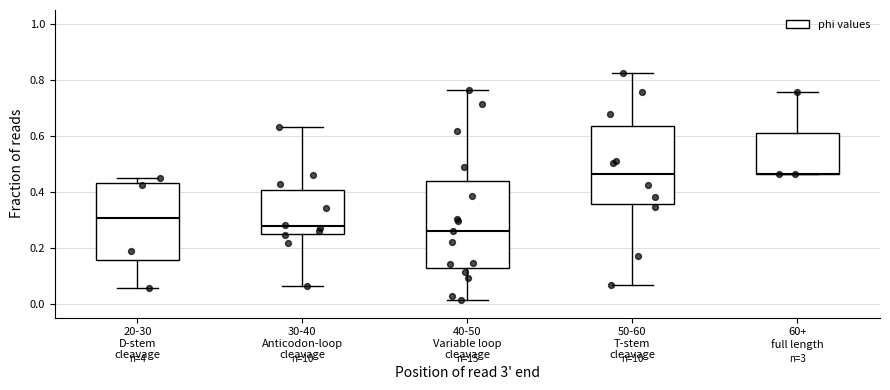

Where does the lower whisker of the box for 20-30 D-stem cleavage end on the y-axis? The values are not printed on the chart, so give them approximately, as read against the axis.

0.06